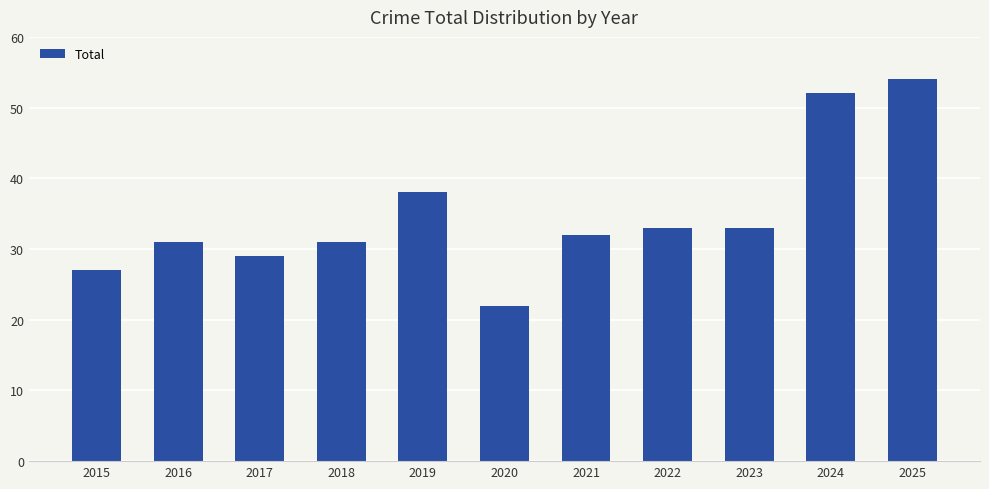

What is the smallest value displayed?

22